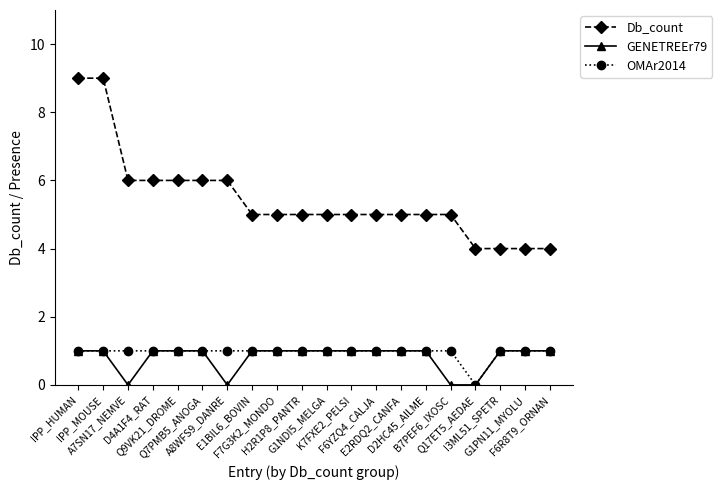

Which series has the widest spread of values?

Db_count